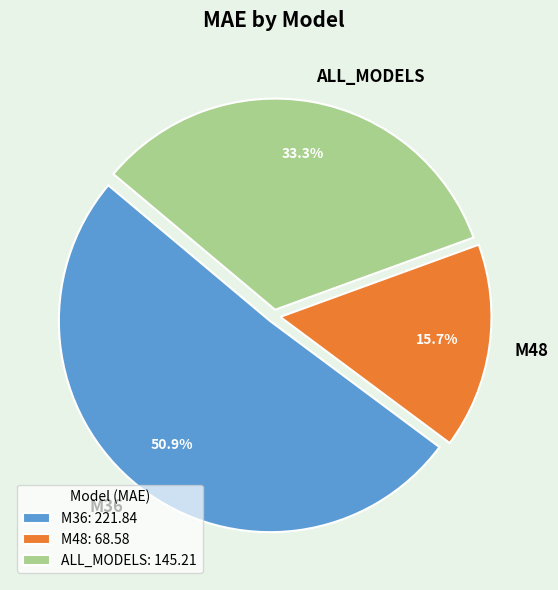

To the nearest percent, what is the combined percentage of M48 and ALL_MODELS?

49%